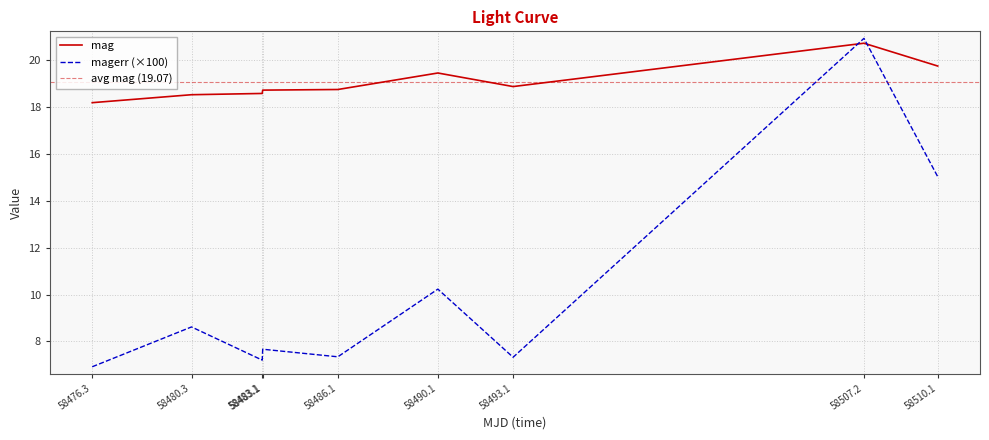

Between which two adjacent categories do magerr and mag first intersect?

58493.1 and 58507.2